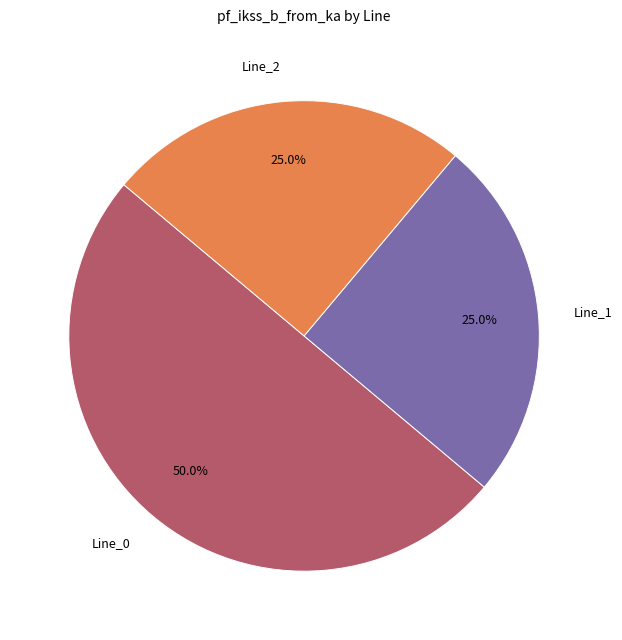

Which slice is the largest?

Line_0